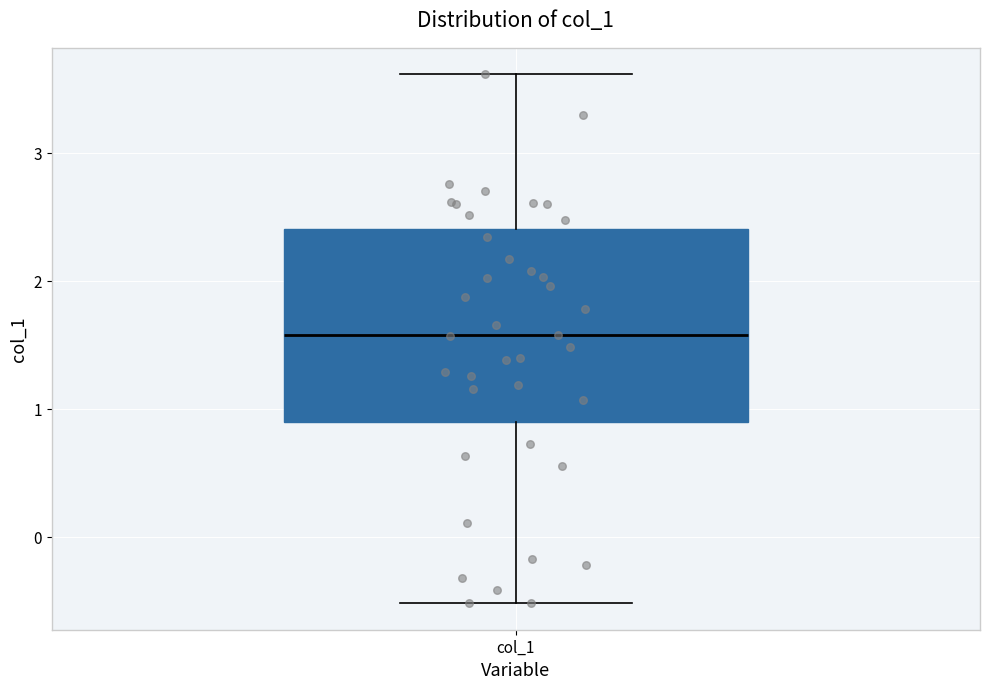

Transcribe this box plot: give where the median line is, the range the box spans, and where the two whiskers end, as read against the y-axis. The values are not printed on the chart, so give them approximately, as read against the axis.

median 1.6, box 0.9 to 2.4, whiskers -0.5 to 3.6